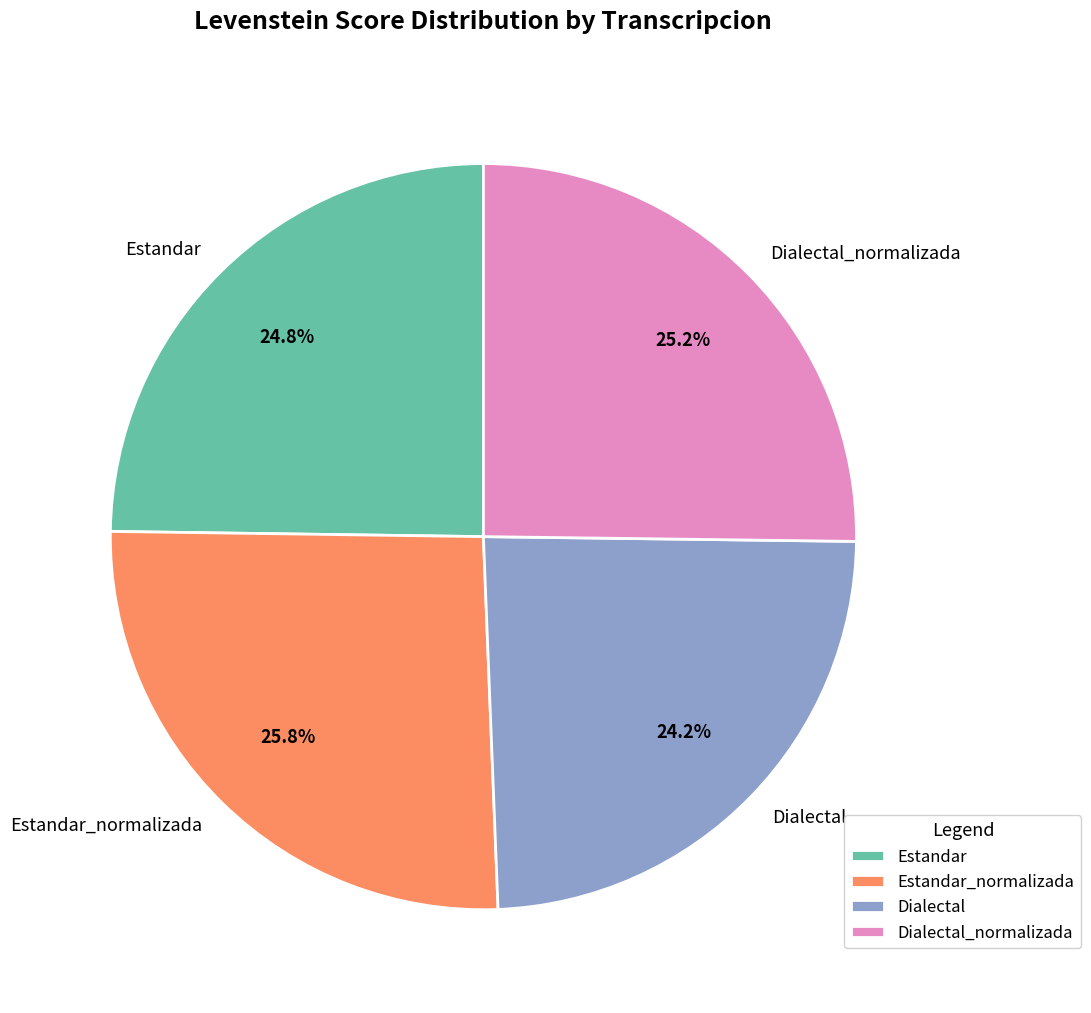

Count the number of slices in the pie.

4